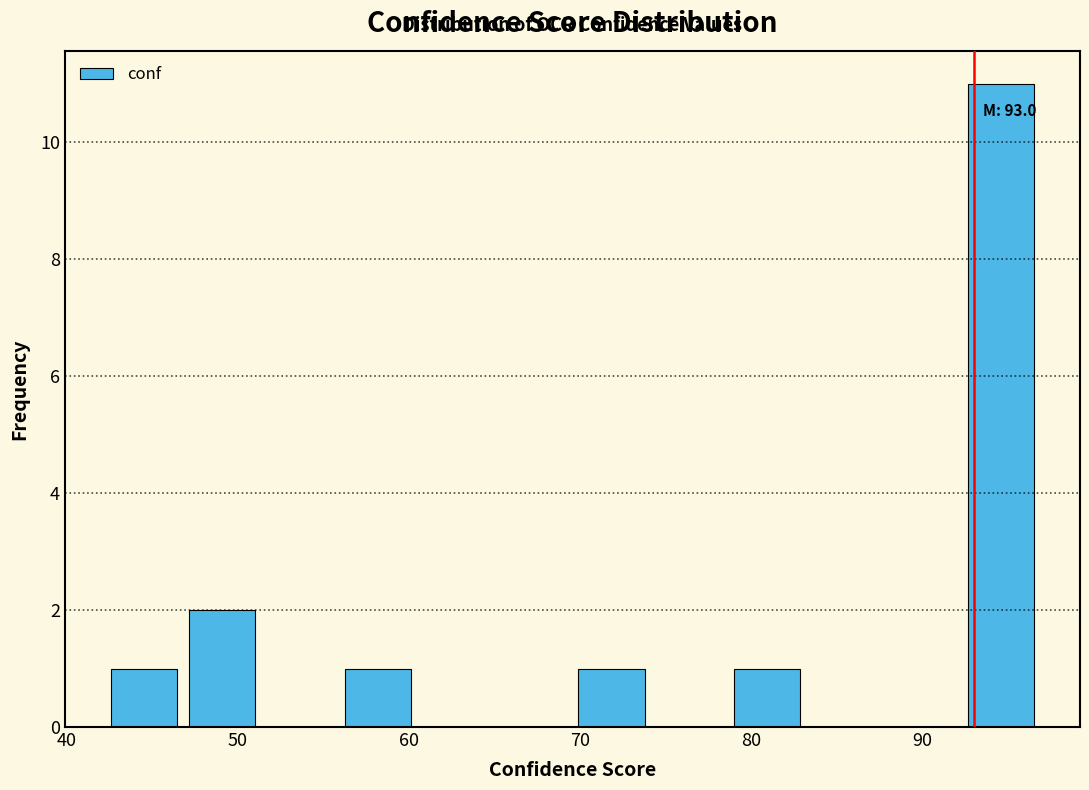

Over which range of the x-axis is the bar tallest?

92 to 97